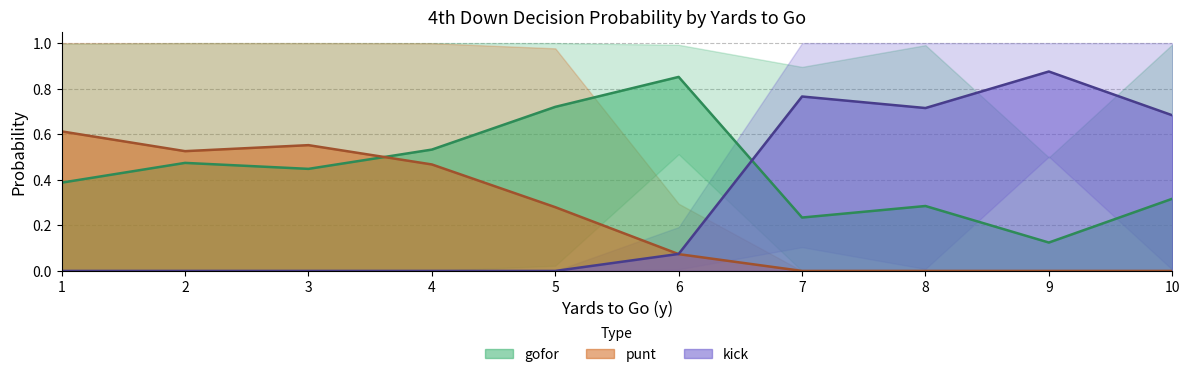

Is the value of kick at 7 greater than the value of gofor at 8?

Yes